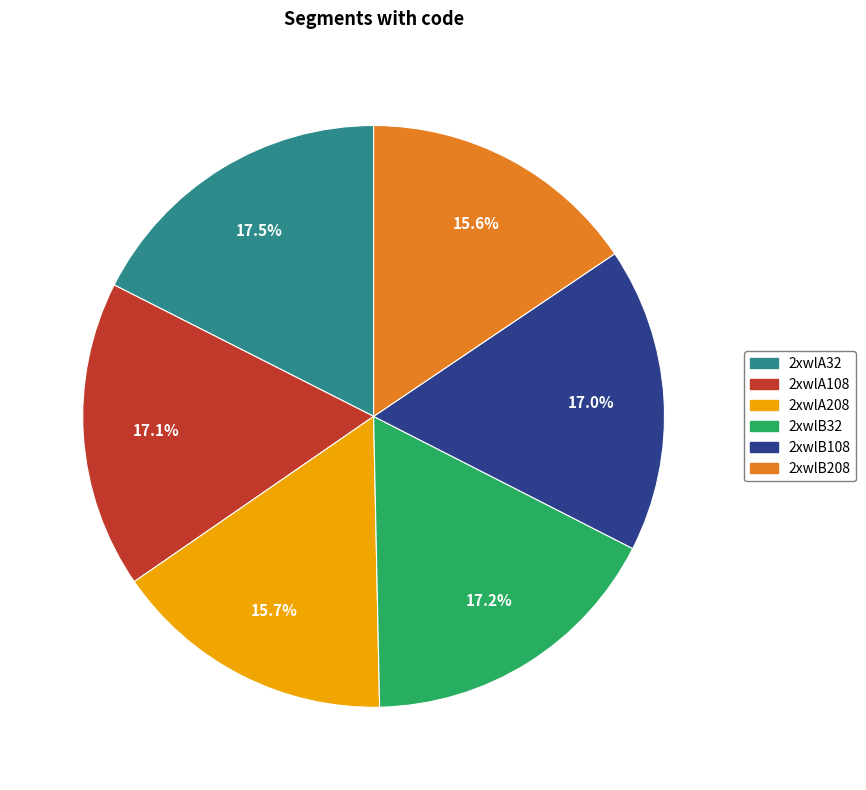

How many segments does this pie chart have?

6